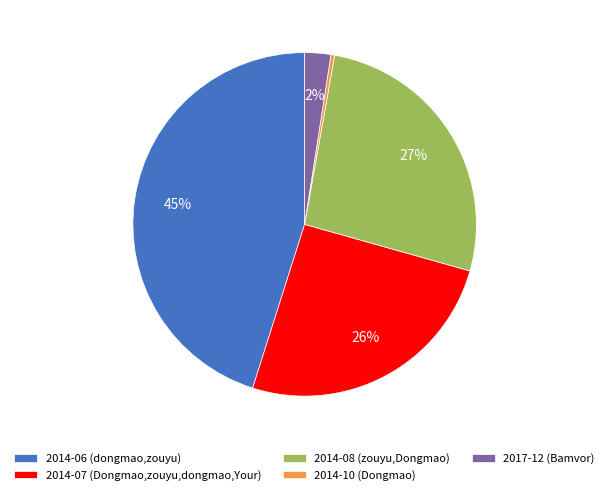

Combined, do 2017-12 (Bamvor) and 2014-06 (dongmao,zouyu) account for over 50%?

No